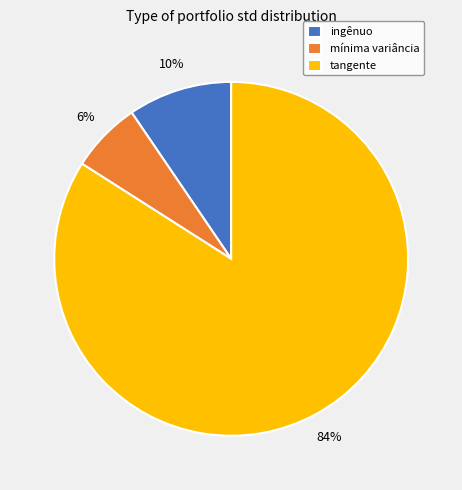

Does tangente represent more than half of the total?

Yes